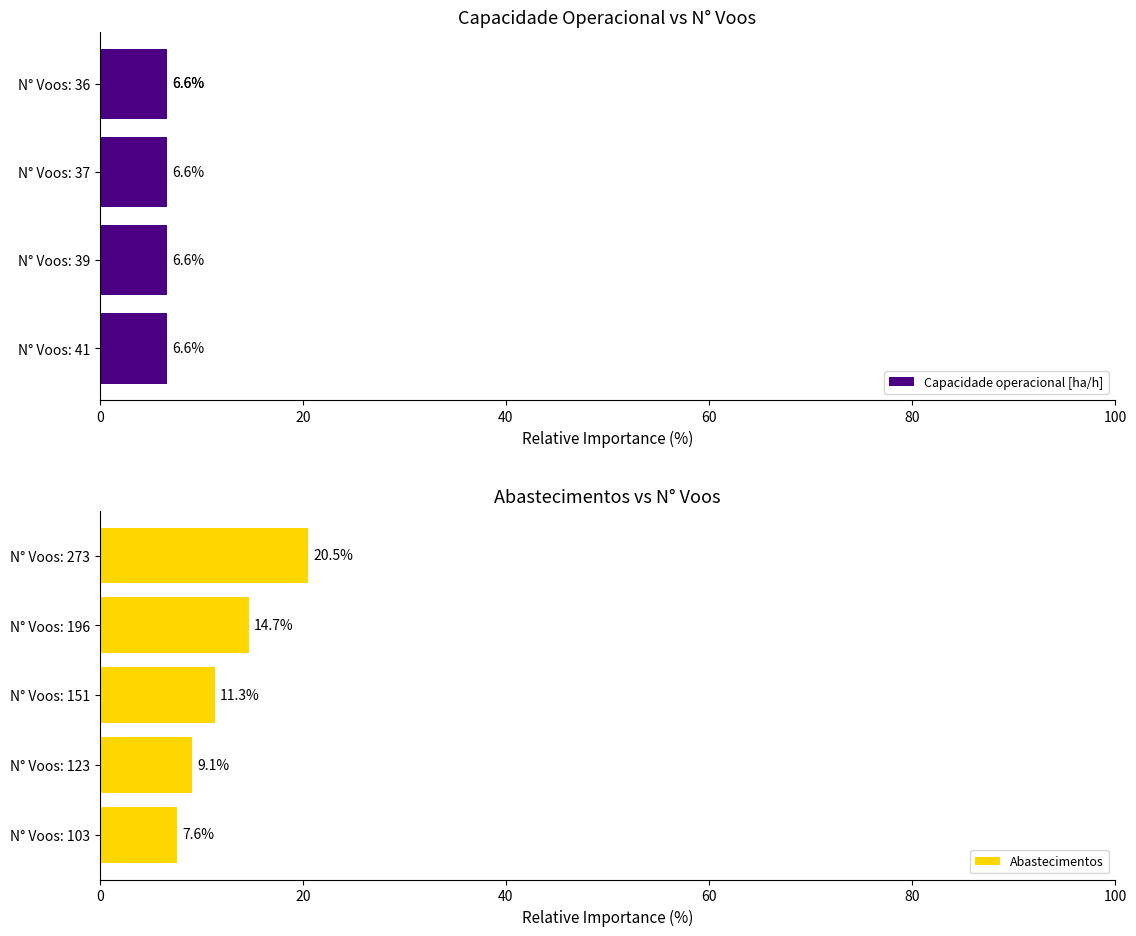

List the series in order of their overall mean, highest first.

Abastecimentos, Capacidade operacional [ha/h]